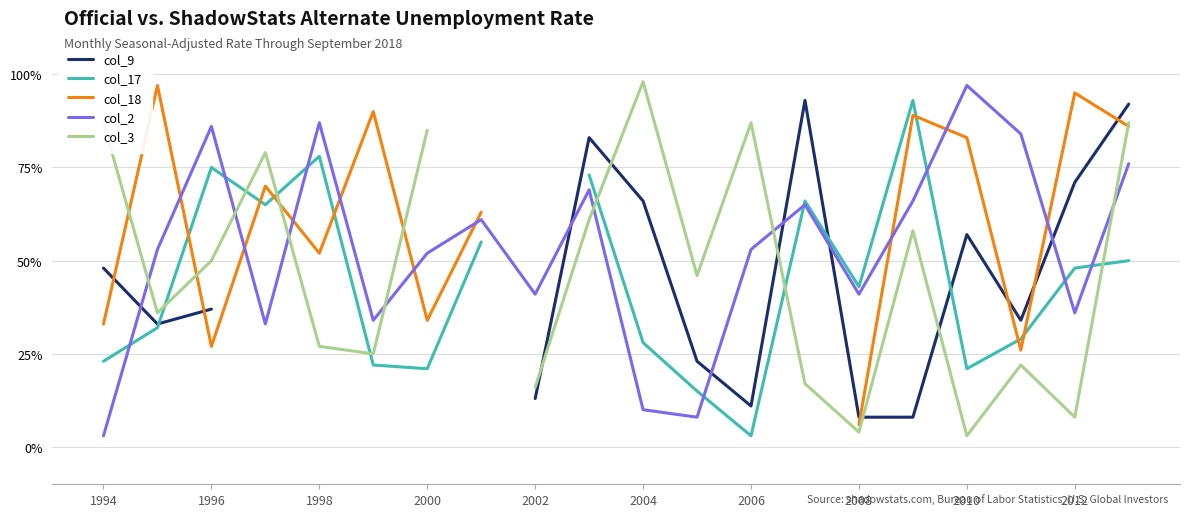

After their last crossing, which series has the higher values: col_18 or col_3?

col_3